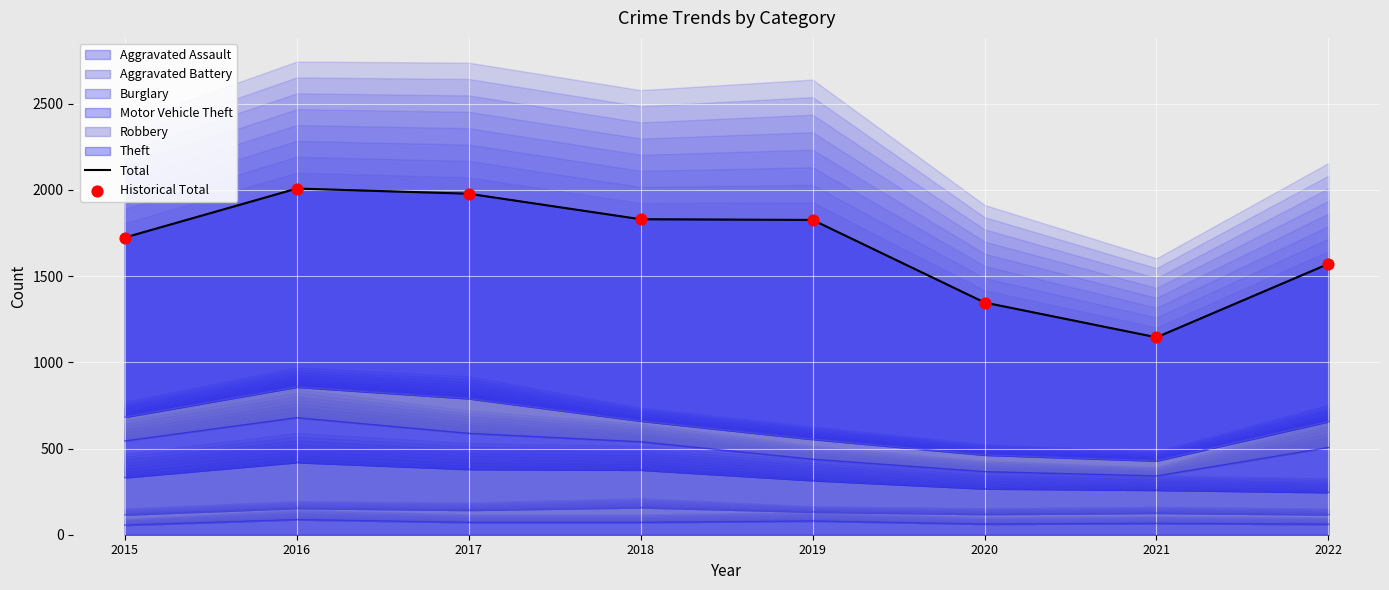

At how many categories does at least one series exceed 1487?

6